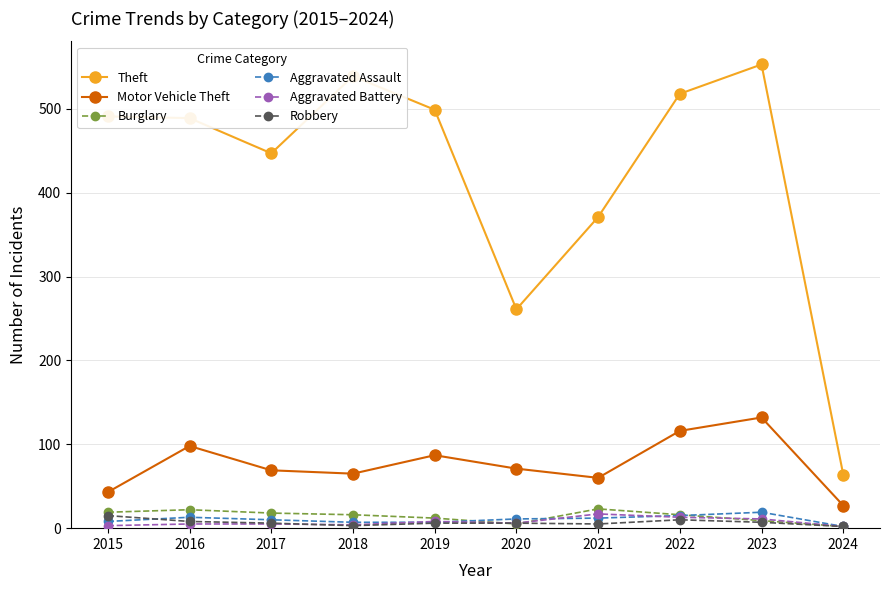

Which series has the widest spread of values?

Theft